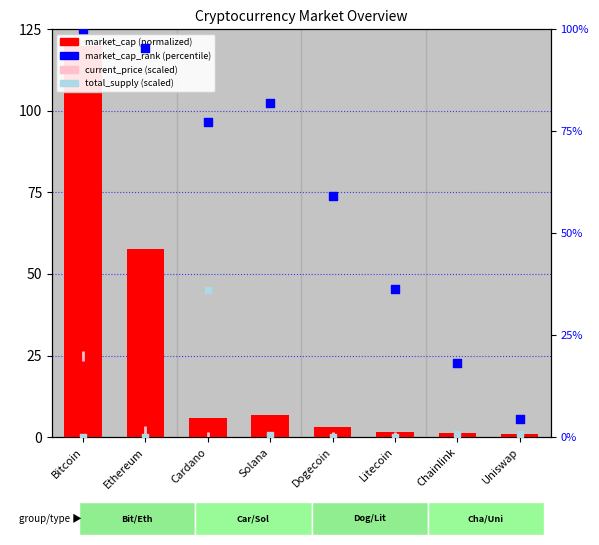

Which series reaches the minimum Y coordinate?

total_supply (scaled)